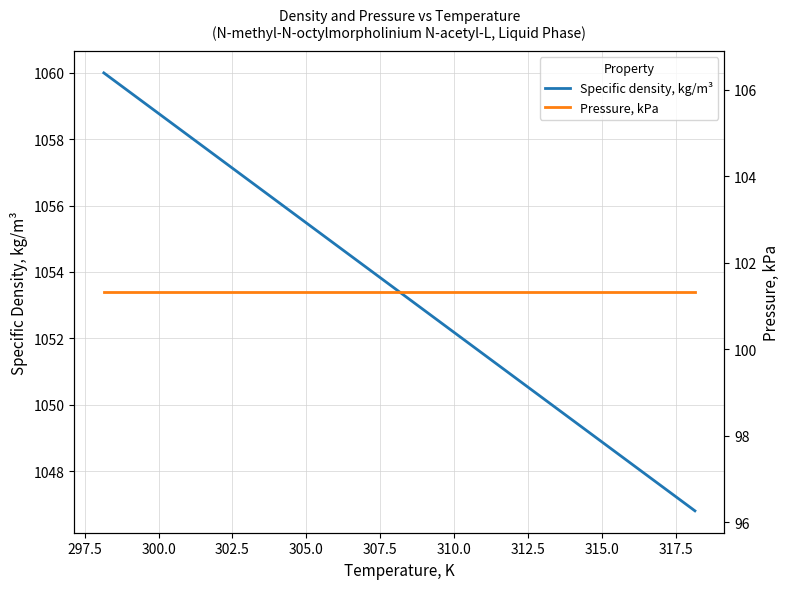

Which series has the largest total across all categories?

Specific density, kg/m³